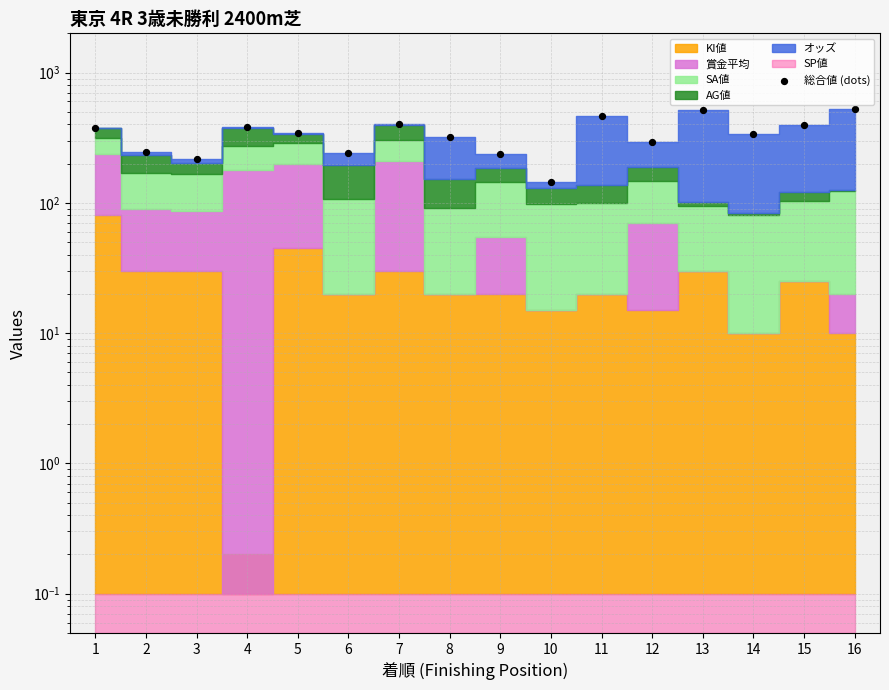

What is the change in value from 7 to 10?

-257.1